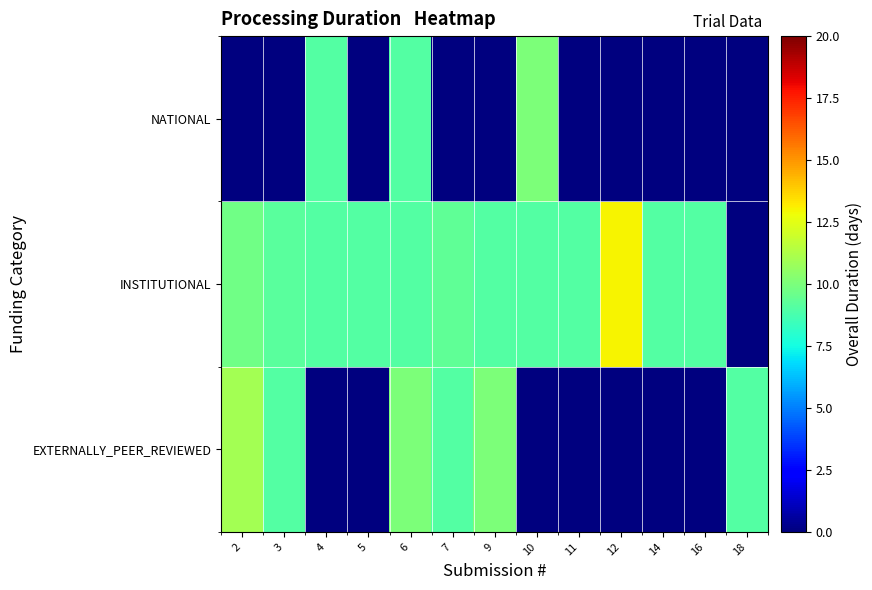

Reading right to left, extract all data points from this chart.

EXTERNALLY_PEER_REVIEWED: 18=9.0	16=0.0	14=0.0	12=0.0	11=0.0	10=0.0	9=10.0	7=9.0	6=10.0	5=0.0	4=0.0	3=9.0	2=11.0
INSTITUTIONAL: 18=0.0	16=9.0	14=9.0	12=13.0	11=9.0	10=9.0	9=9.0	7=9.3	6=9.0	5=9.0	4=9.0	3=9.2	2=9.8
NATIONAL: 18=0.0	16=0.0	14=0.0	12=0.0	11=0.0	10=10.0	9=0.0	7=0.0	6=9.0	5=0.0	4=9.0	3=0.0	2=0.0